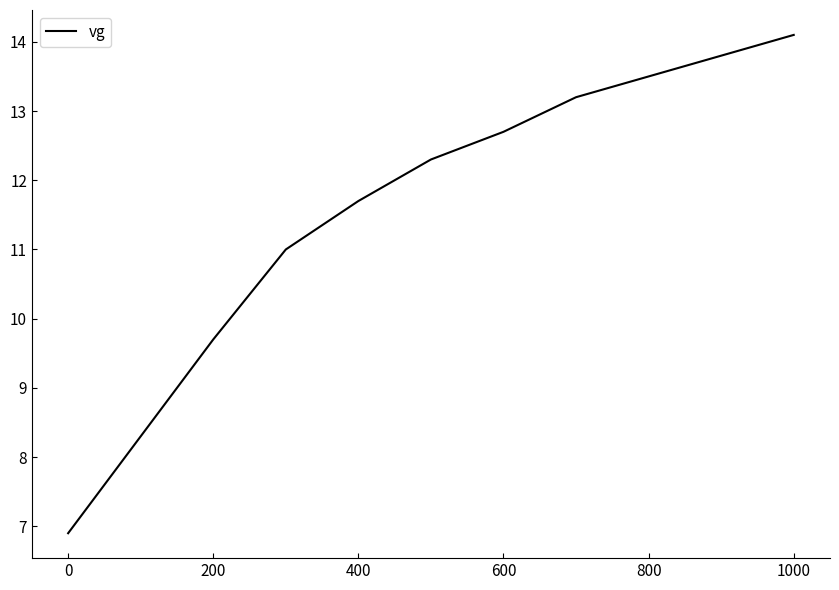

What is the smallest value displayed?

6.9